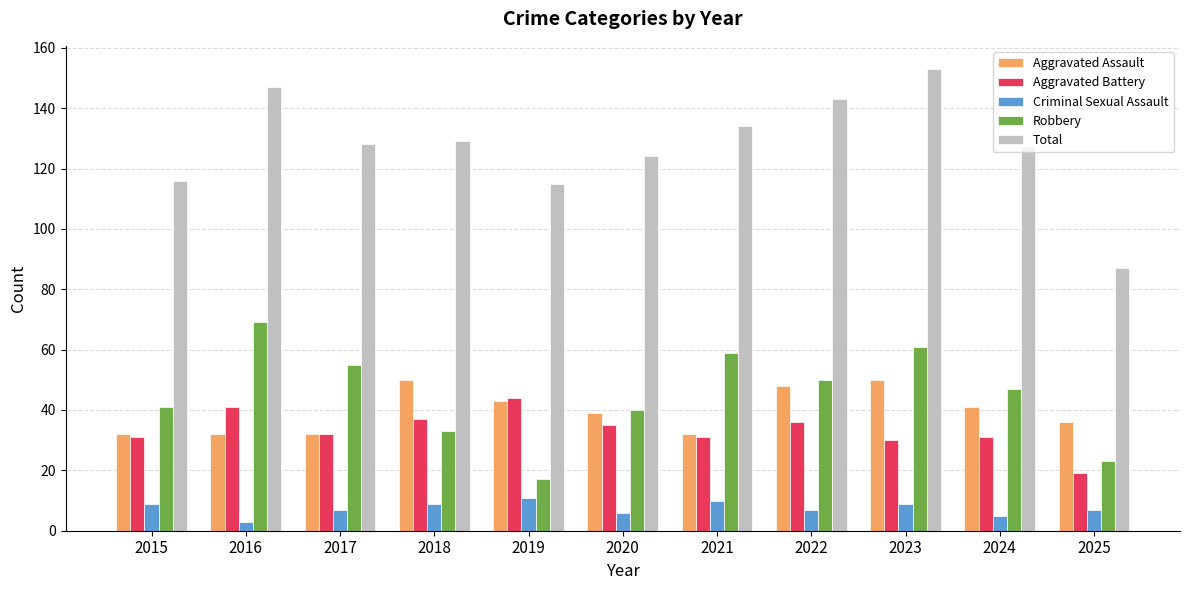

List the series in order of their peak value, lowest first.

Criminal Sexual Assault, Aggravated Battery, Aggravated Assault, Robbery, Total